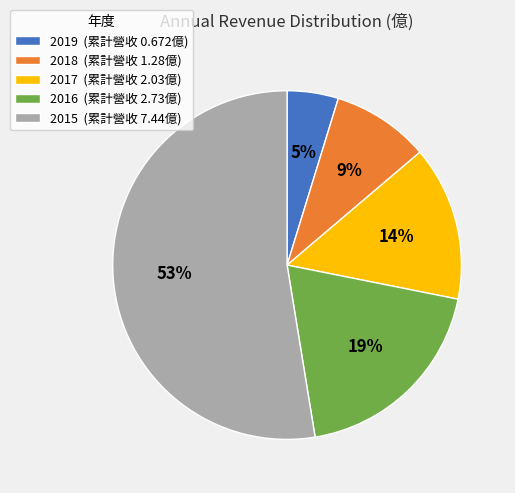

To the nearest percent, what is the difference between the largest and smallest slice percentages?

48%